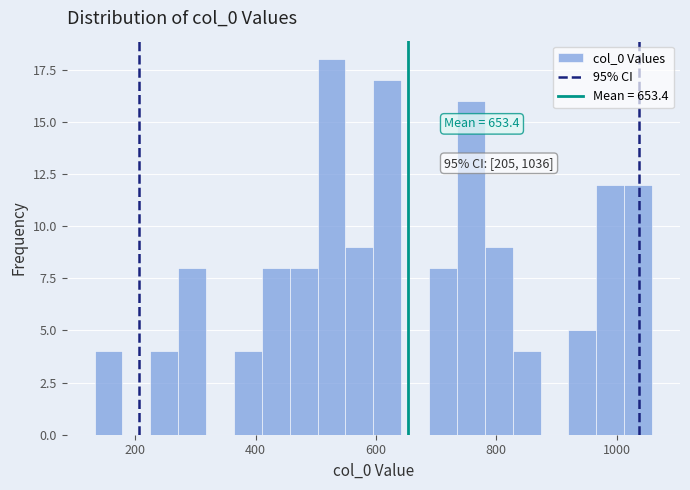

Around what value on the x-axis is the tallest bar? Give the approximate position of its centre, as read against the axis.

520